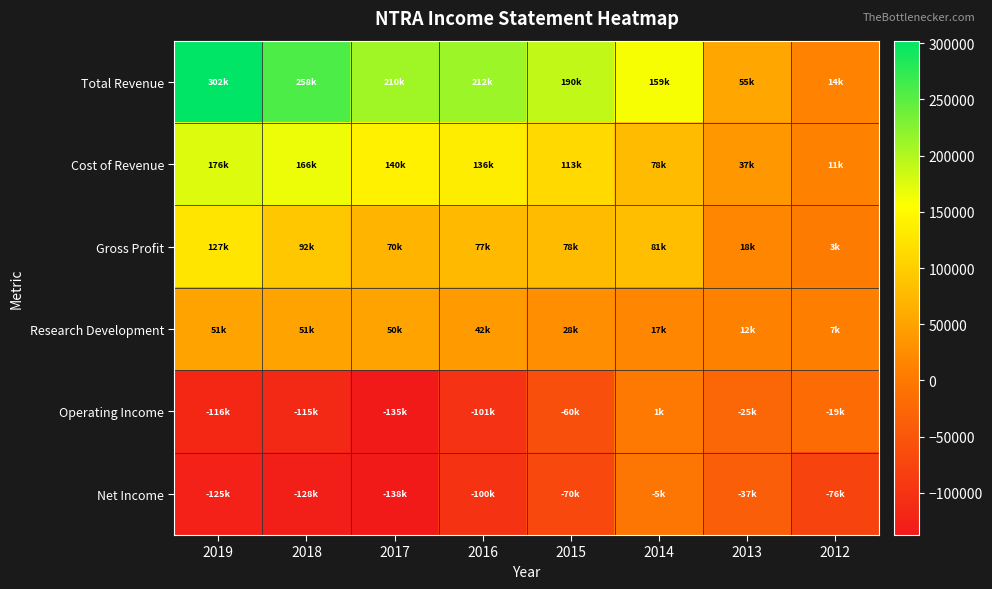

What is the spread (max minus min) of values at 2012?

90500